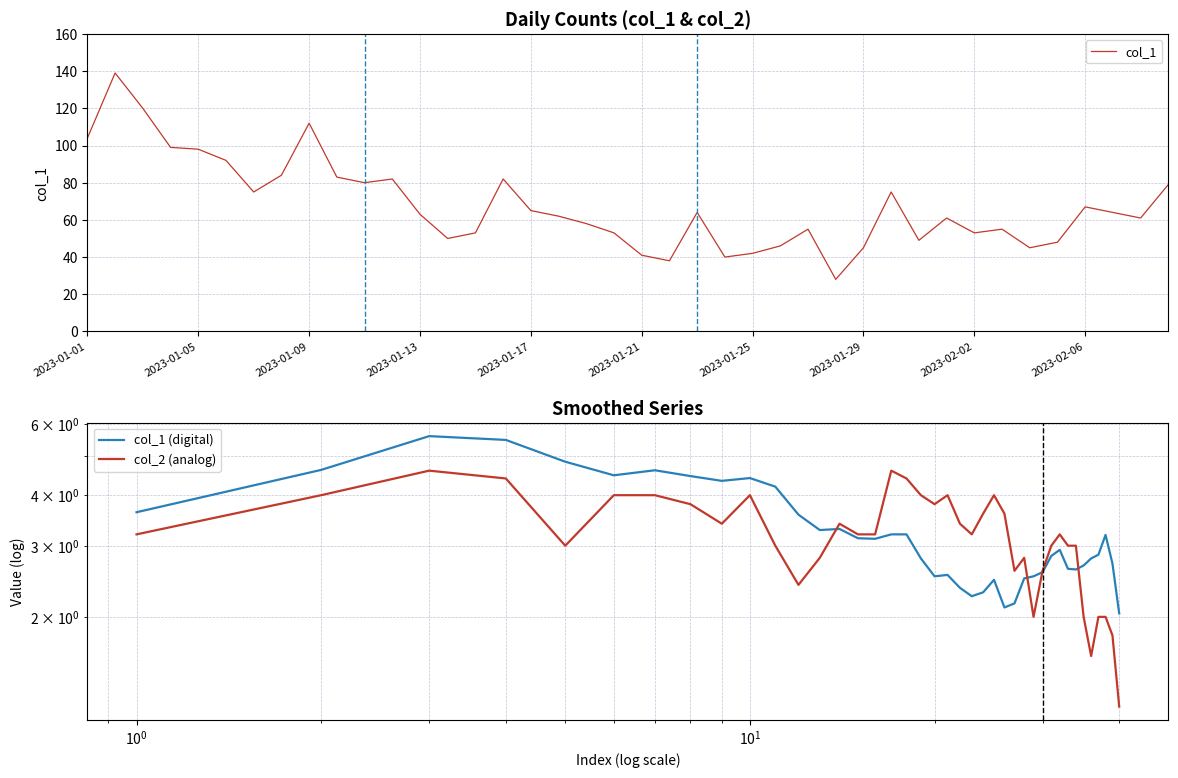

True or false: col_1 has a value of 82.0 at 11.

True